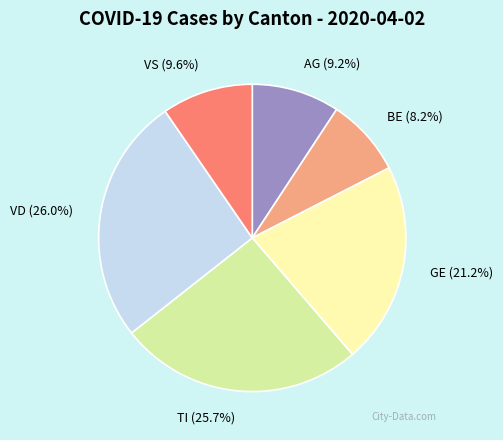

Does VS (9.6%) account for over 50% of the chart?

No